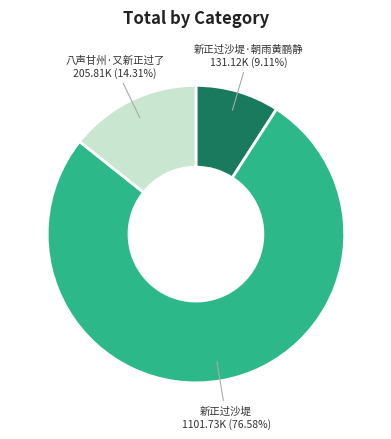

Is there any slice that represents more than half of the pie?

Yes